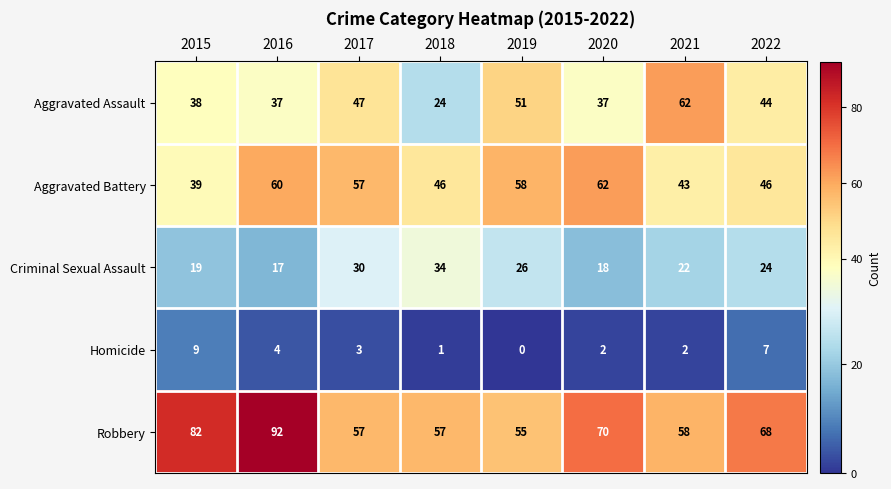

At which category is the sum across all series the highest?

2016